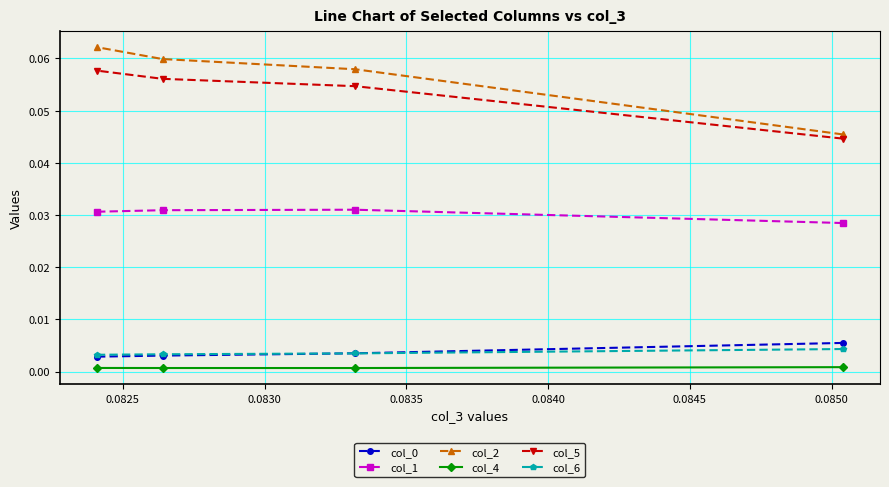

At how many categories does at least one series exceed 0?

4